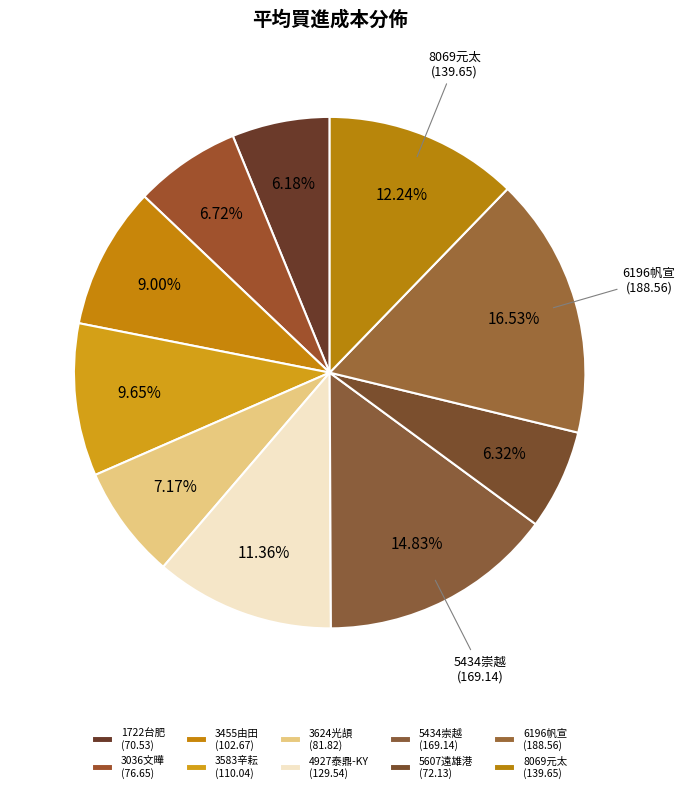

How many slices are in this pie chart?

10